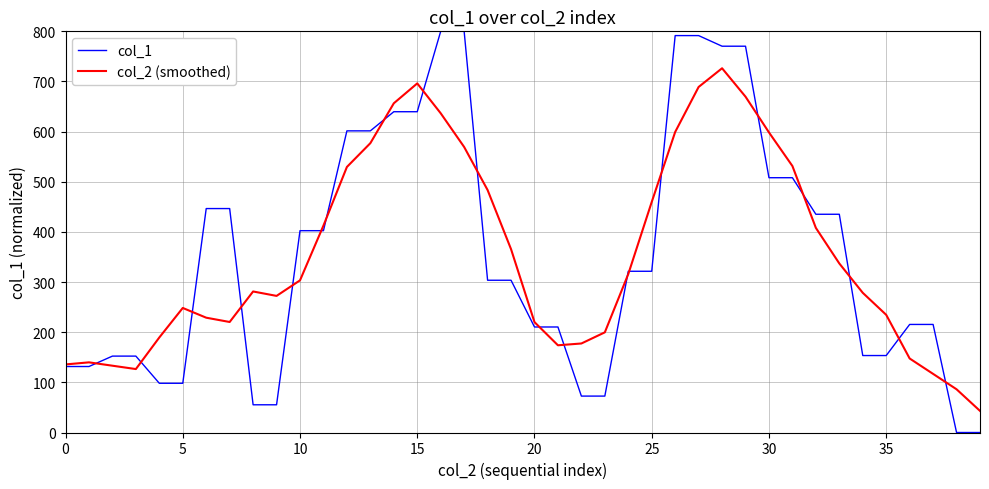

What is the lowest value of the col_2 (smoothed) series?

43.1